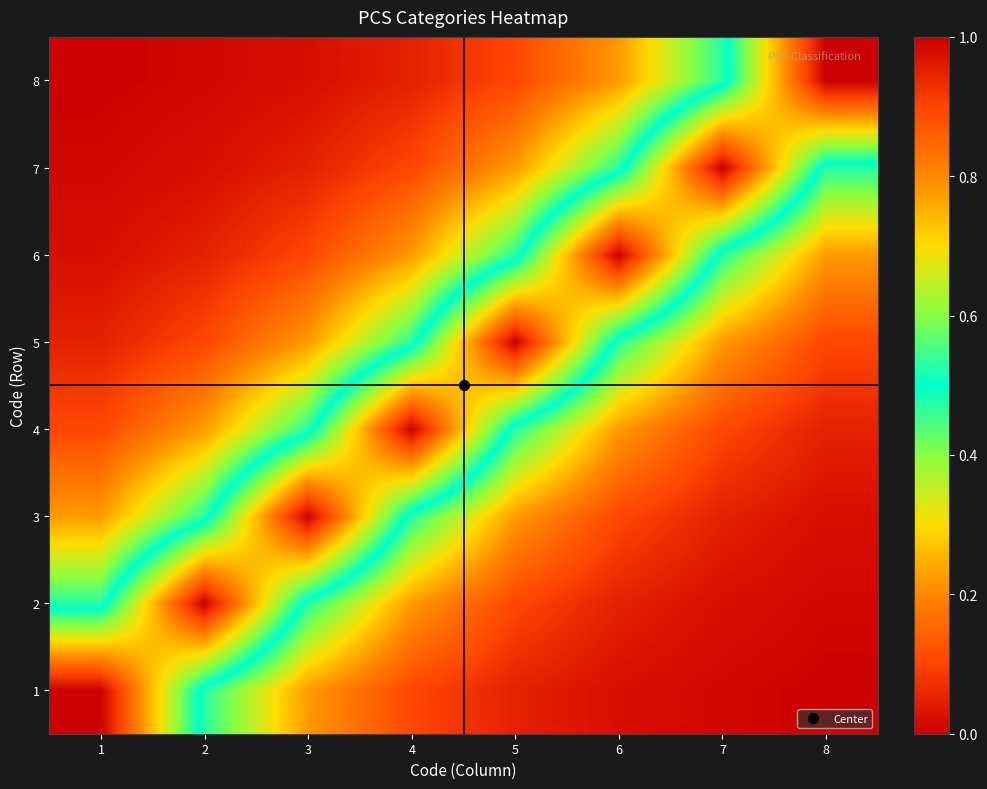

What is the total value across all series at 3?

2.6